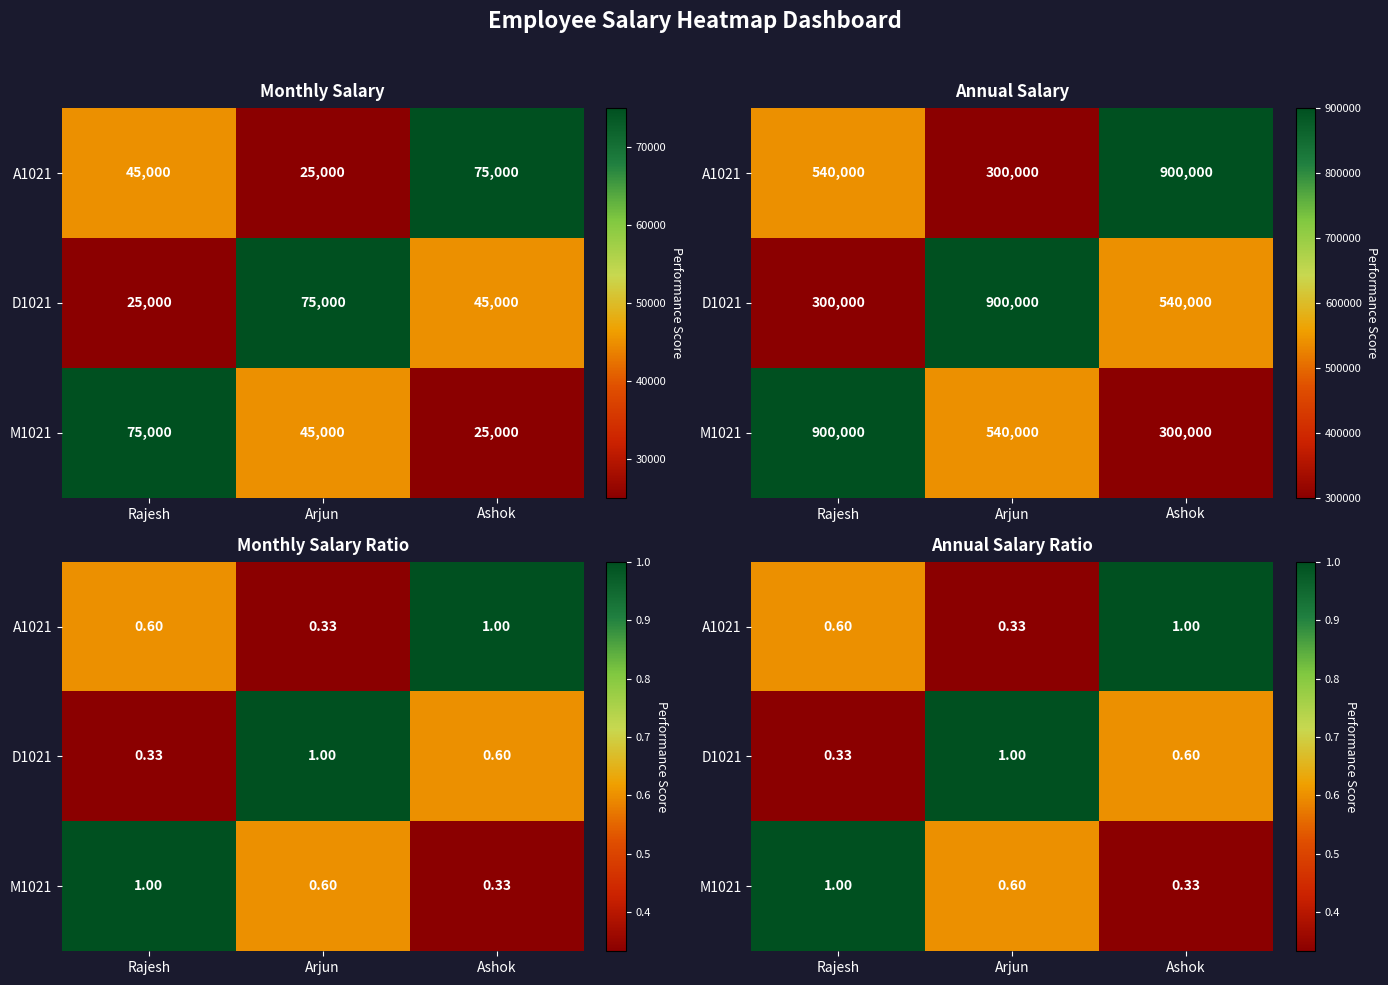

Is the value of M1021 at Arjun greater than the value of D1021 at Rajesh?

Yes